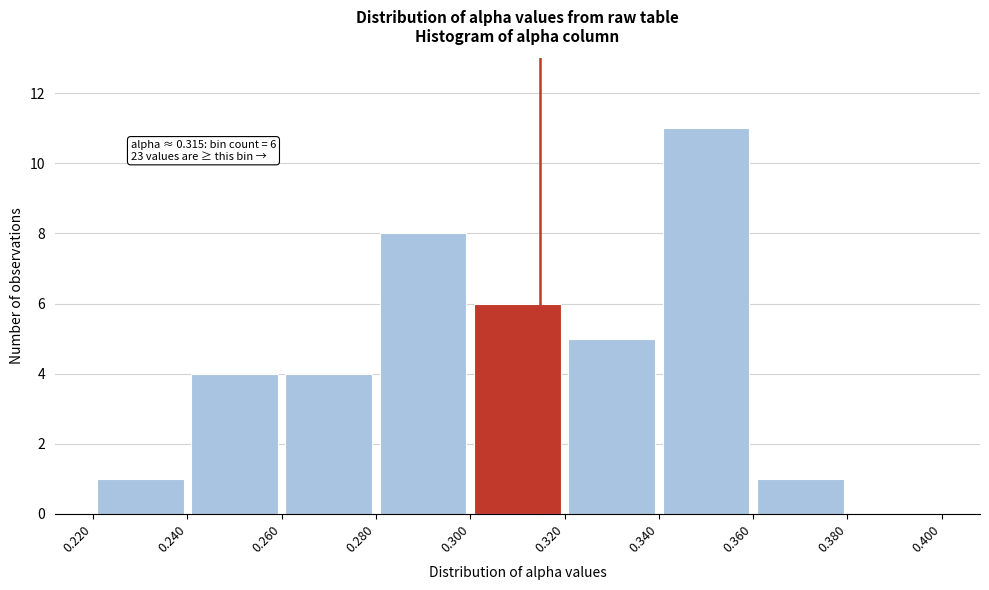

Which range on the x-axis has the tallest bar?

0.340 to 0.360